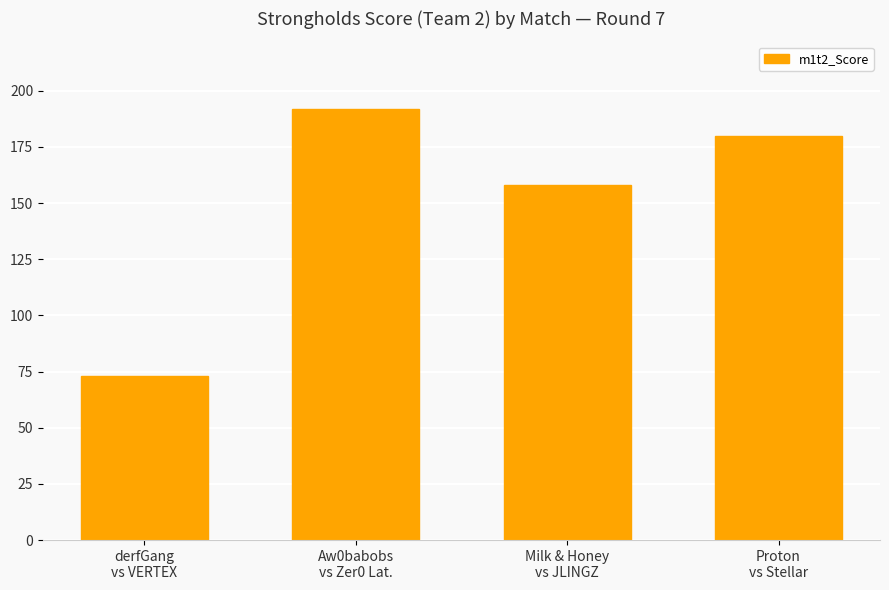

What position from the right is derfGang
vs VERTEX?

4